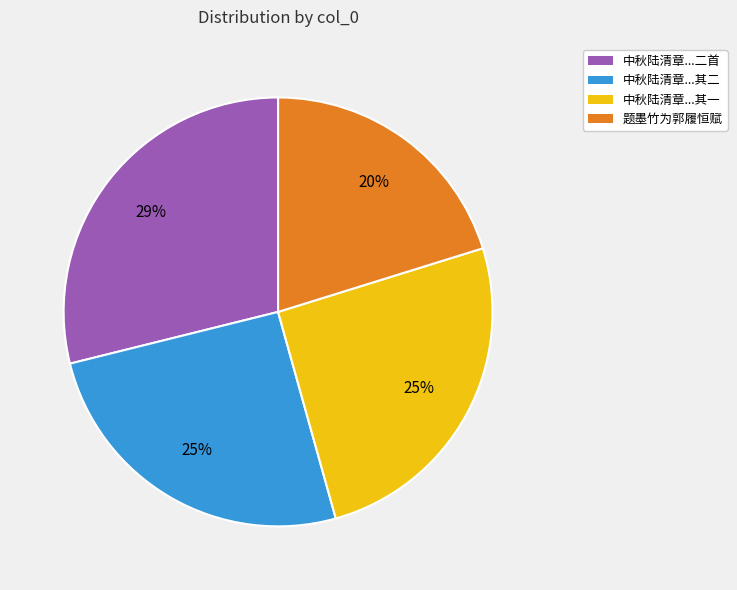

What is the largest slice in the pie chart?

中秋陆清章...二首